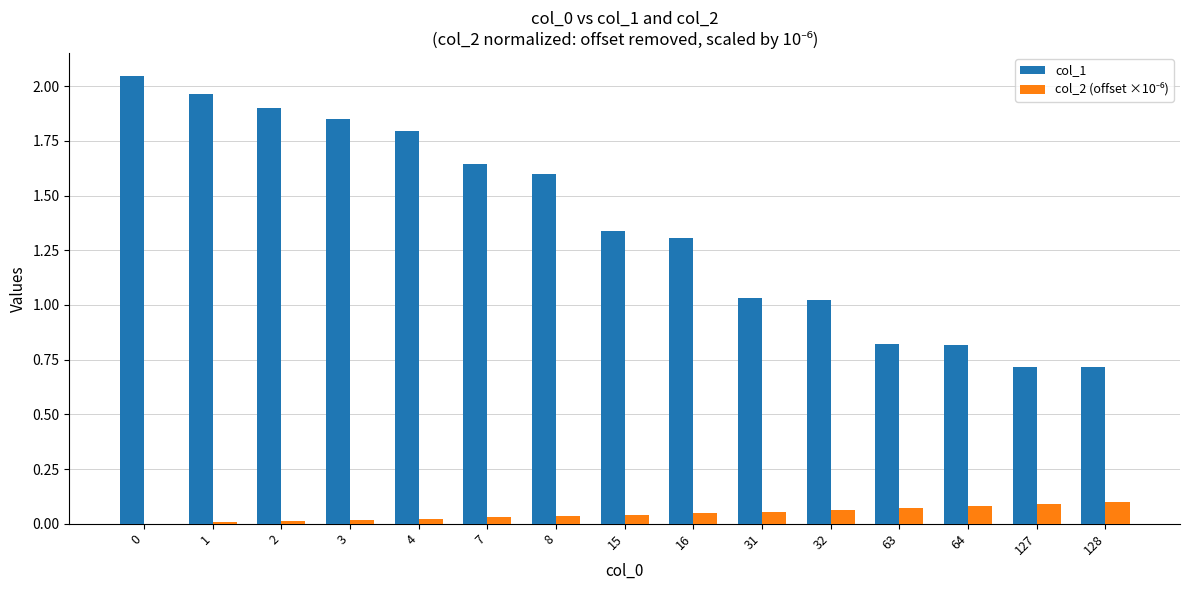

Which series has the largest total across all categories?

col_1